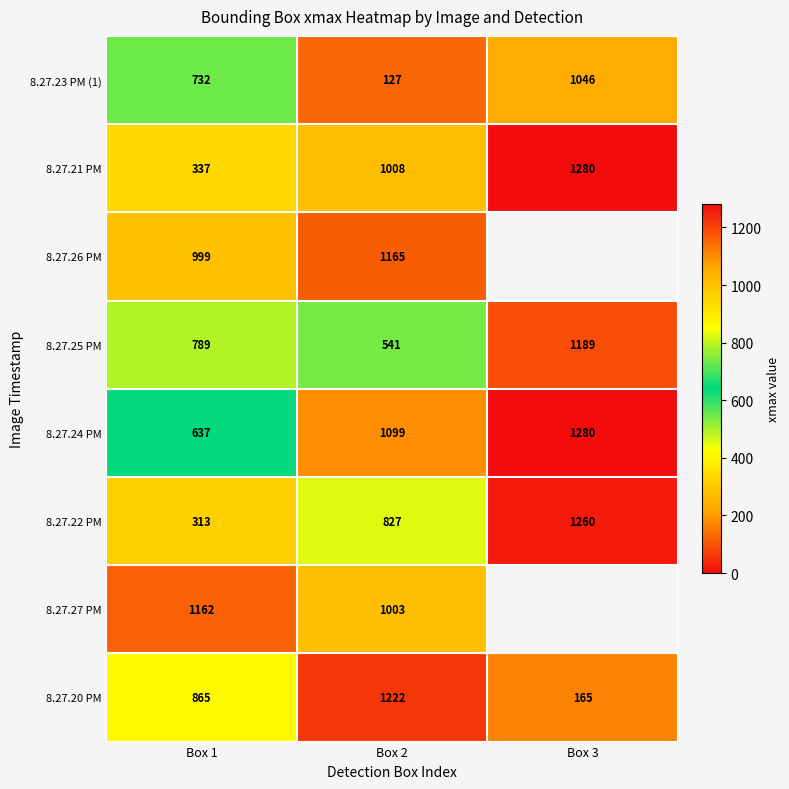

How many data points in 8.27.21 PM are less than 1008?

1